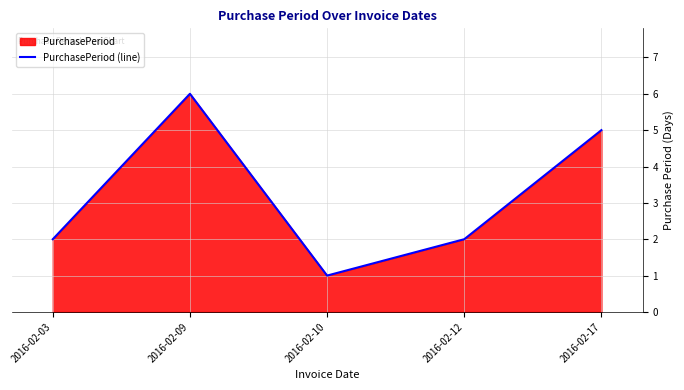

Reading left to right, transcribe all the data shown in this chart.

2	6	1	2	5